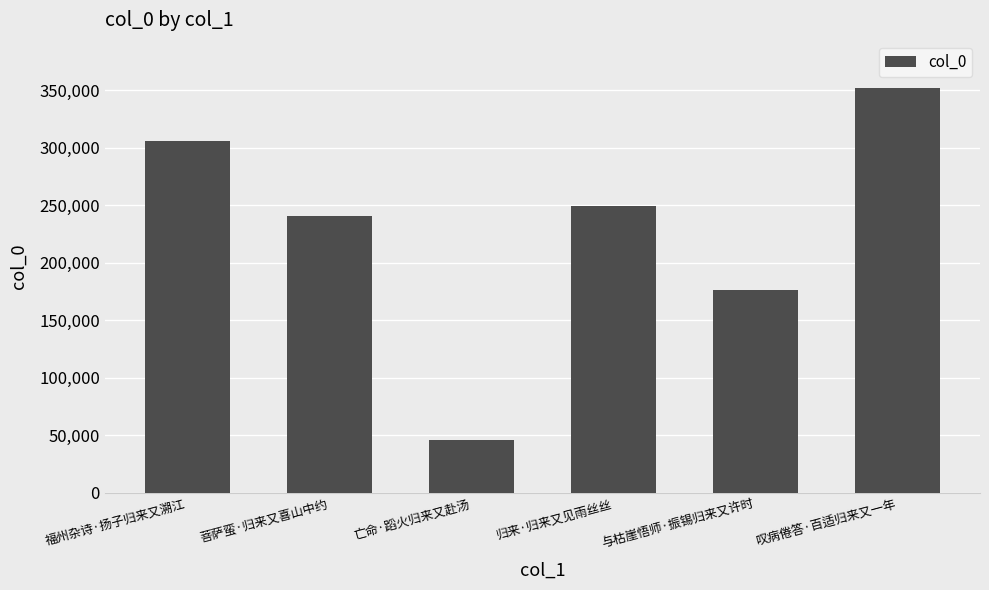

What is the difference between the maximum and minimum values?

305438